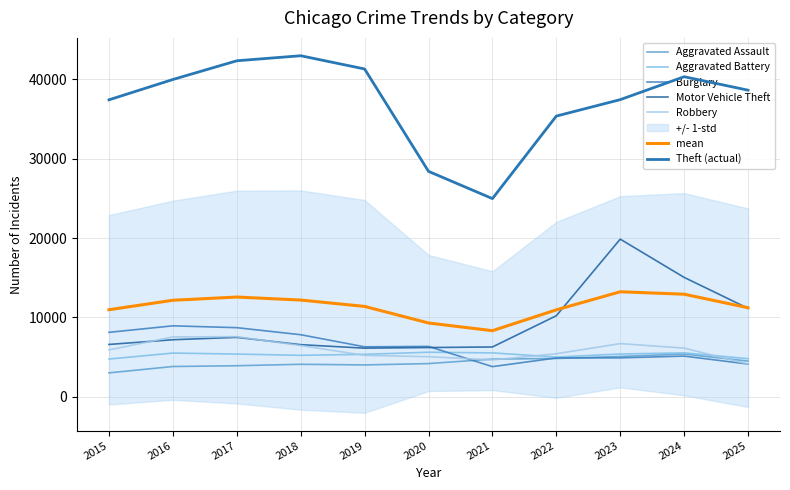

What is the sum of the Theft values at 2024 and 2022?

75707